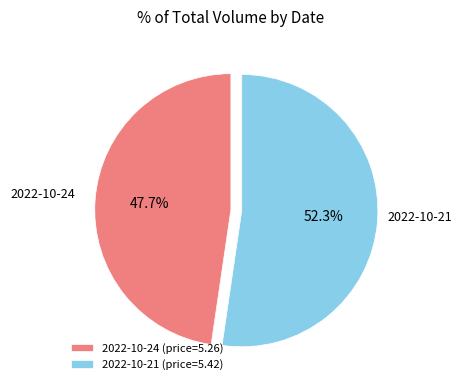

How much of the chart is everything except 2022-10-21 (price=5.42)?

47.7%